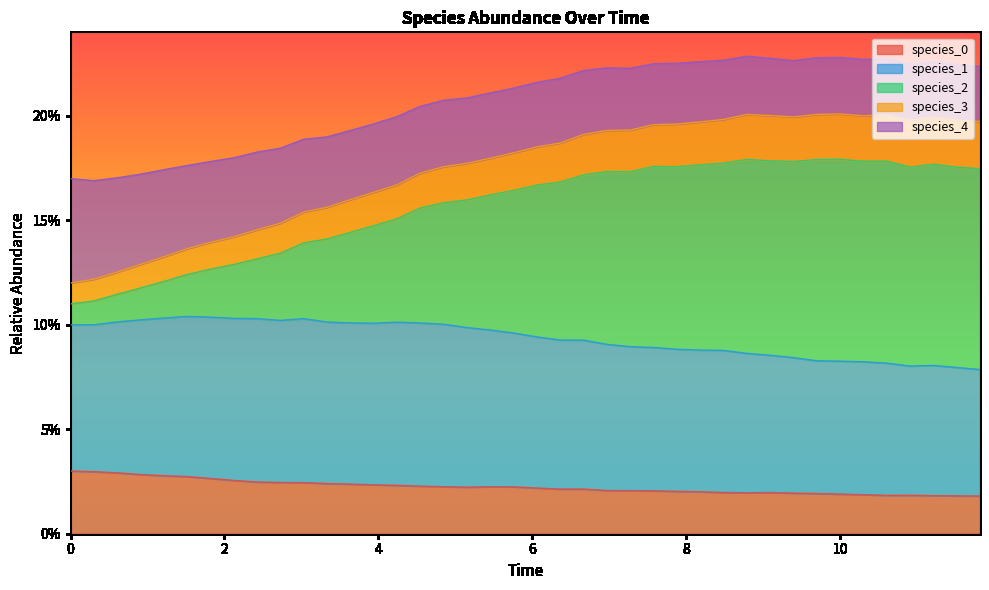

Does the chart display data point markers on the line(s)?

No